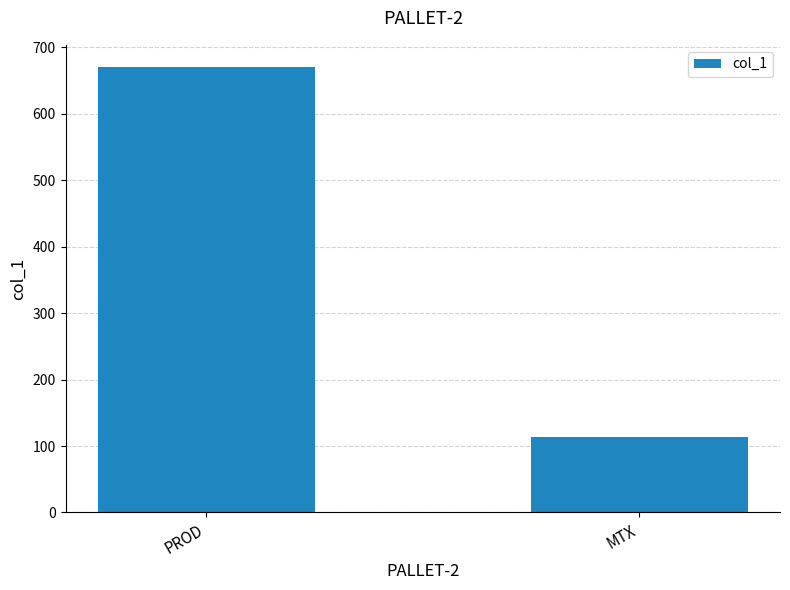

Reading left to right, list all the values displayed in this chart.

PROD=670	MTX=114